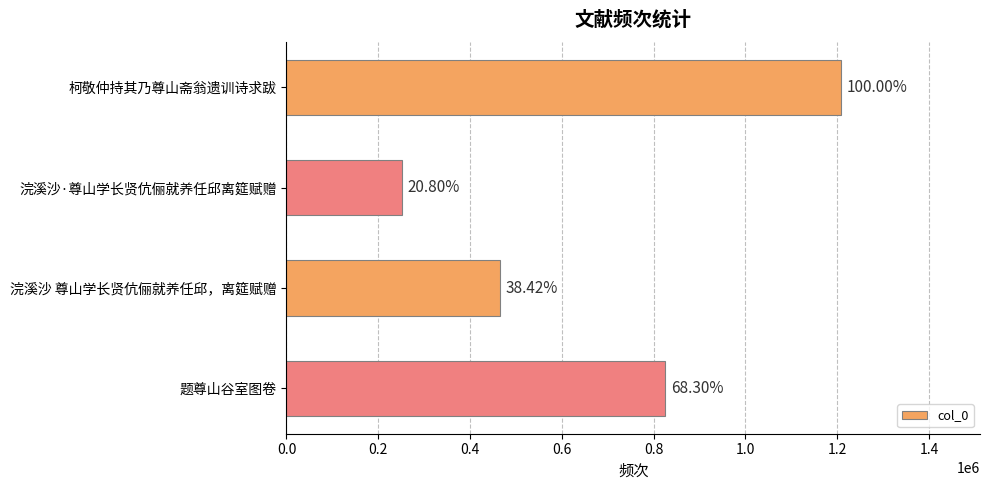

How many bars are there in total?

4